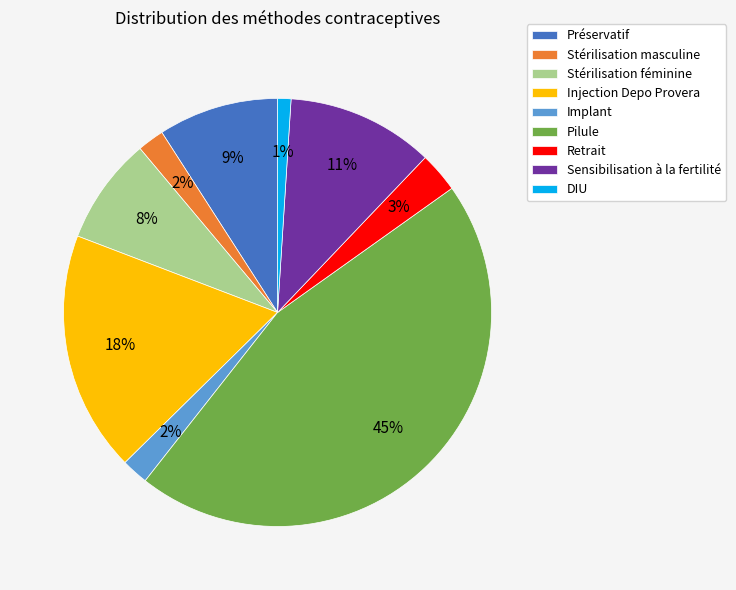

What percentage is the Préservatif slice, to the nearest percent?

9%